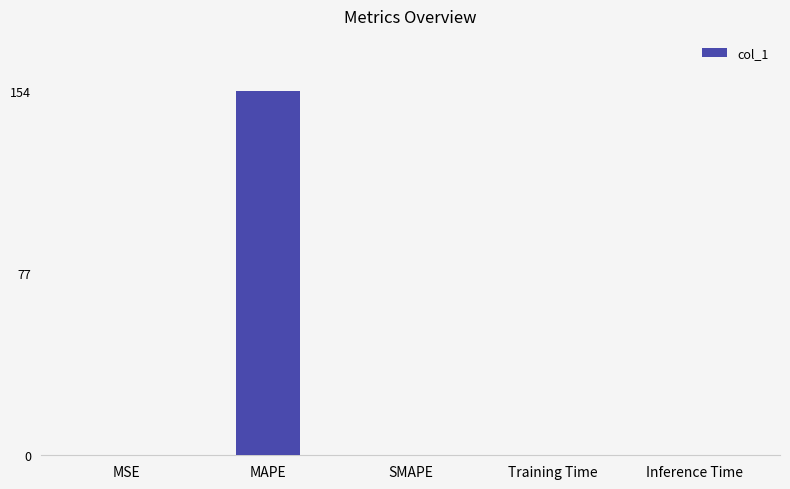

True or false: the data shows 0.0 at Inference Time.

True